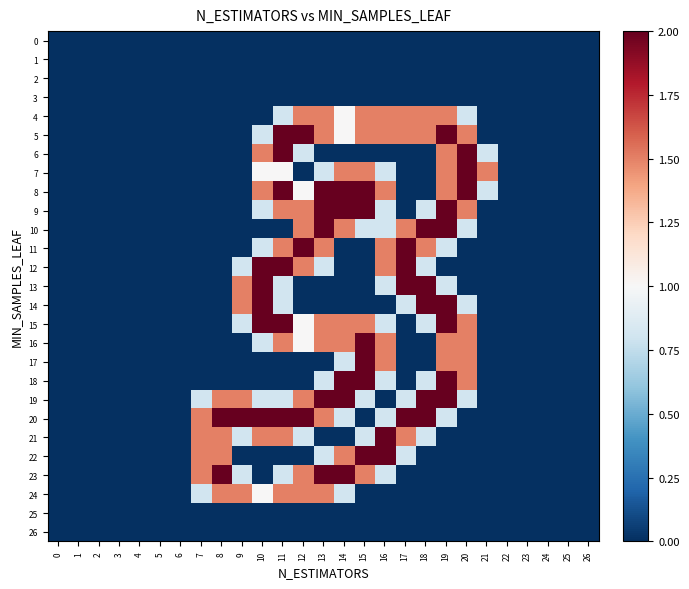

Which has a higher value, 11 or 14?

11